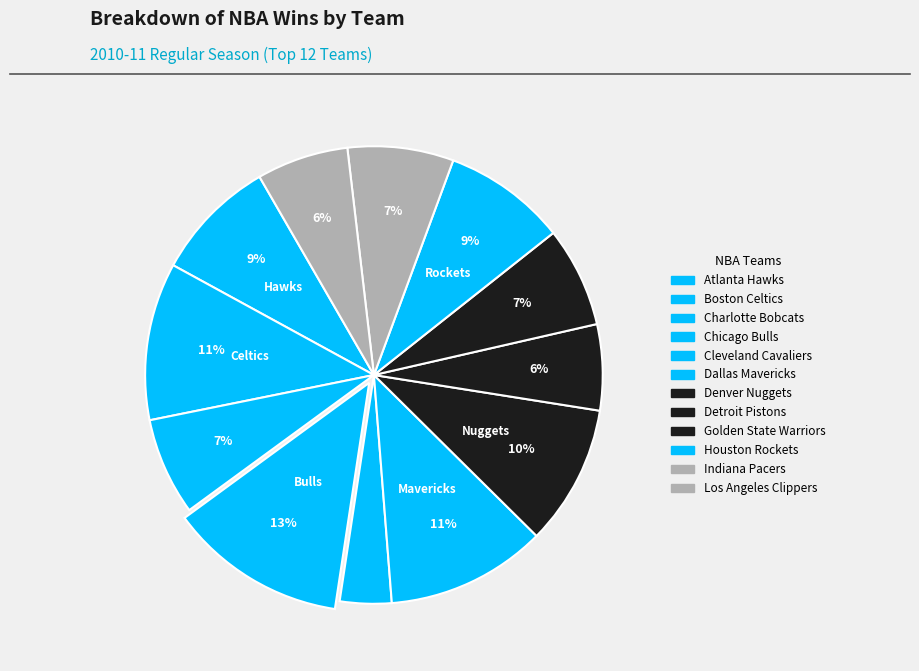

How many segments does this pie chart have?

12